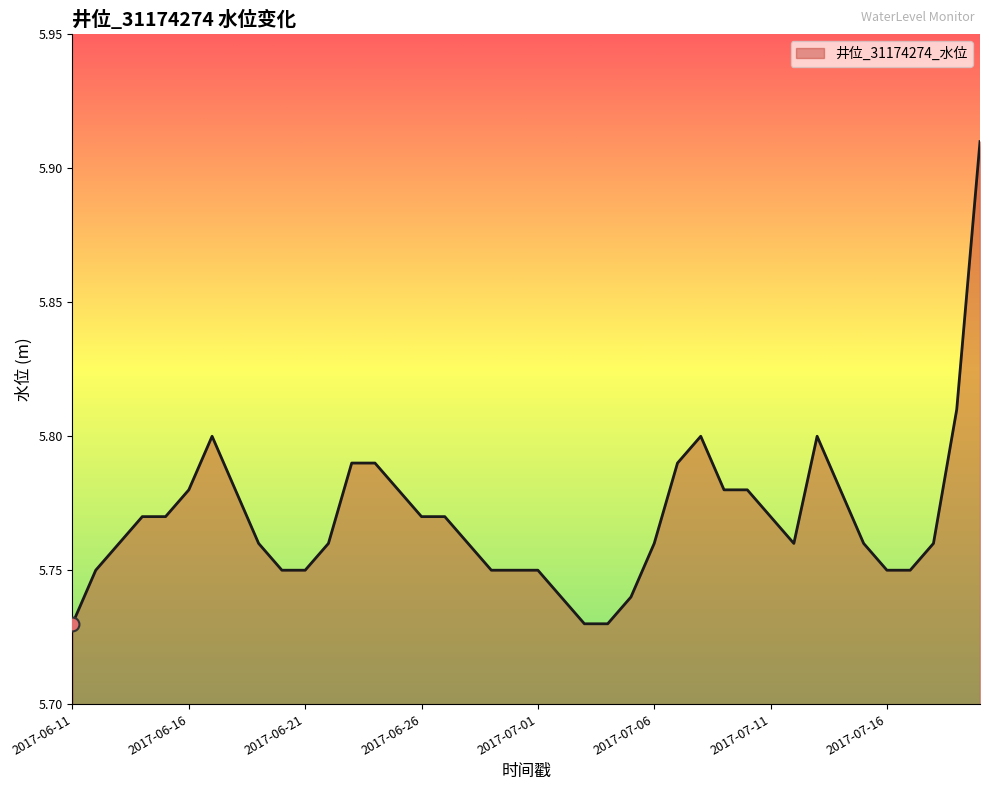

Does the chart display data point markers on the line(s)?

No